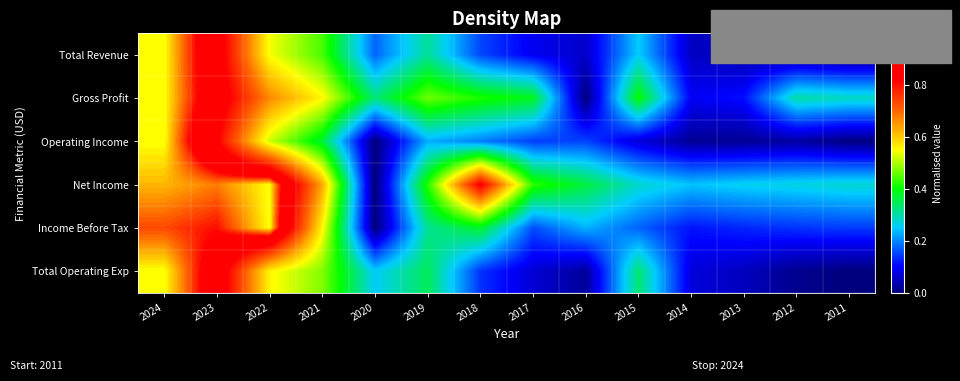

At 2024, list the series in order from smallest to largest.

Income Before Tax, Net Income, Total Revenue, Gross Profit, Operating Income, Total Operating Exp